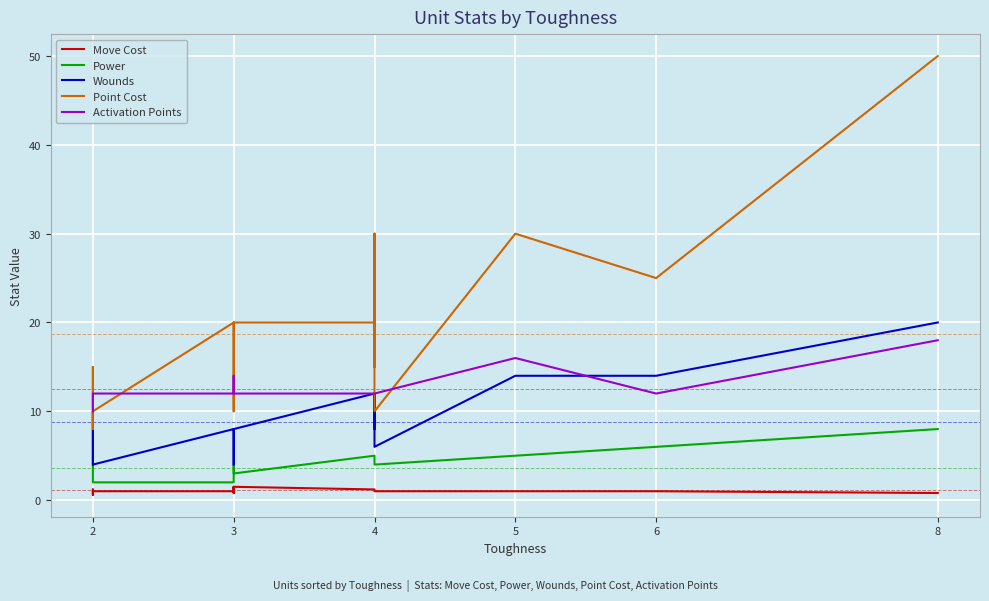

Is the value of Wounds at 3 greater than the value of Power at 3?

Yes